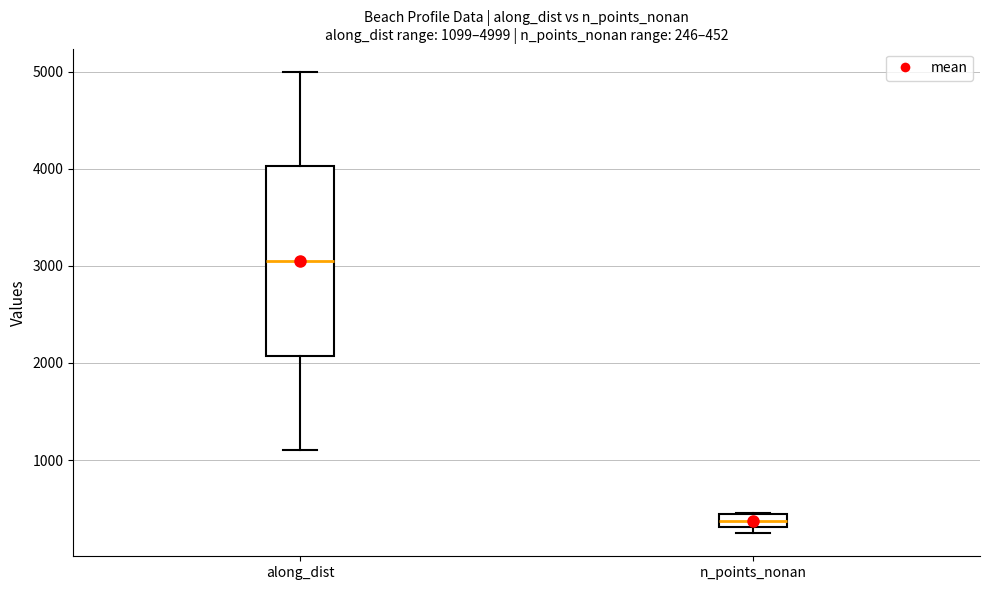

Which box has the highest median line?

along_dist